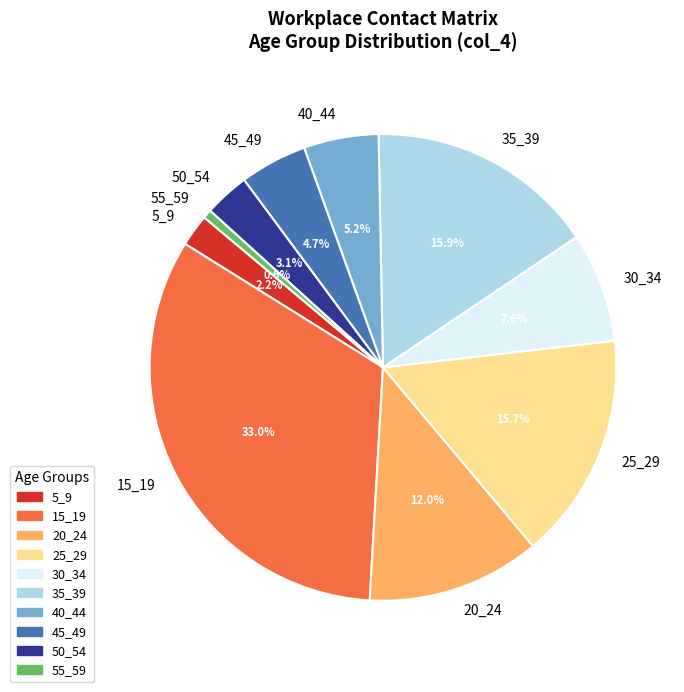

Does 40_44 account for over 50% of the chart?

No